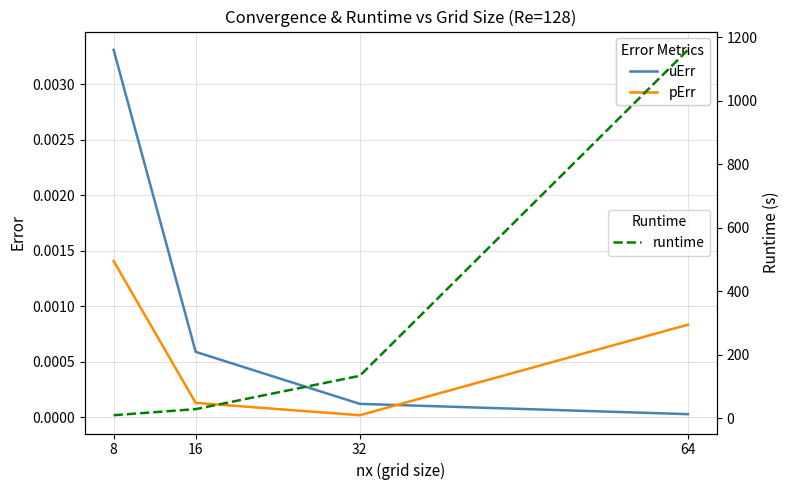

What is the difference between the runtime values at 16 and 32?

104.9